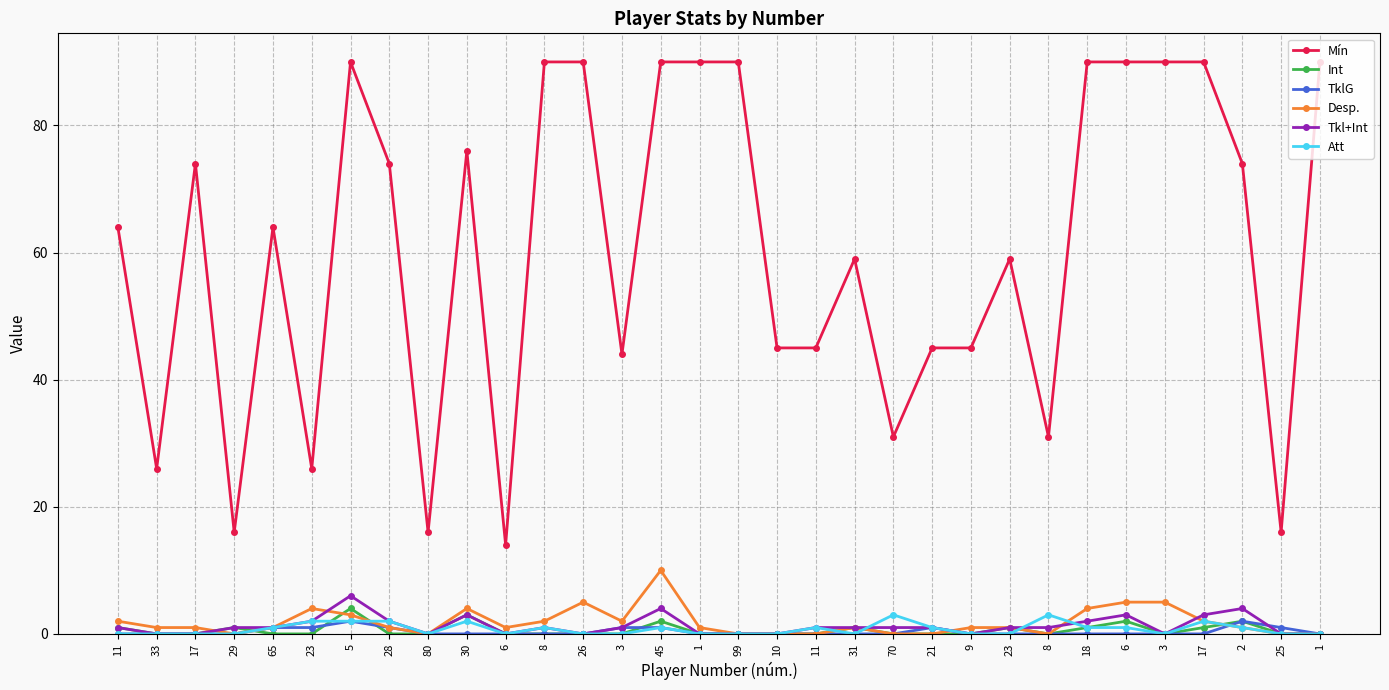

Reading left to right, transcribe all the data shown in this chart.

Mín: 64	26	74	16	64	26	90	74	16	76	14	90	90	44	90	90	90	45	45	59	31	45	45	59	31	90	90	90	90	74	16	90
Int: 1	0	0	1	0	0	4	0	0	3	0	0	0	0	2	0	0	0	0	1	0	0	0	1	0	1	2	0	1	2	0	0
TklG: 0	0	0	0	1	1	2	1	0	0	0	0	0	1	1	0	0	0	0	0	0	1	0	0	0	0	0	0	0	2	1	0
Desp.: 2	1	1	0	1	4	3	1	0	4	1	2	5	2	10	1	0	0	0	1	0	0	1	1	0	4	5	5	2	1	0	0
Tkl+Int: 1	0	0	1	1	2	6	2	0	3	0	1	0	1	4	0	0	0	1	1	1	1	0	1	1	2	3	0	3	4	0	0
Att: 0	0	0	0	1	2	2	2	0	2	0	1	0	0	1	0	0	0	1	0	3	1	0	0	3	1	1	0	2	1	0	0